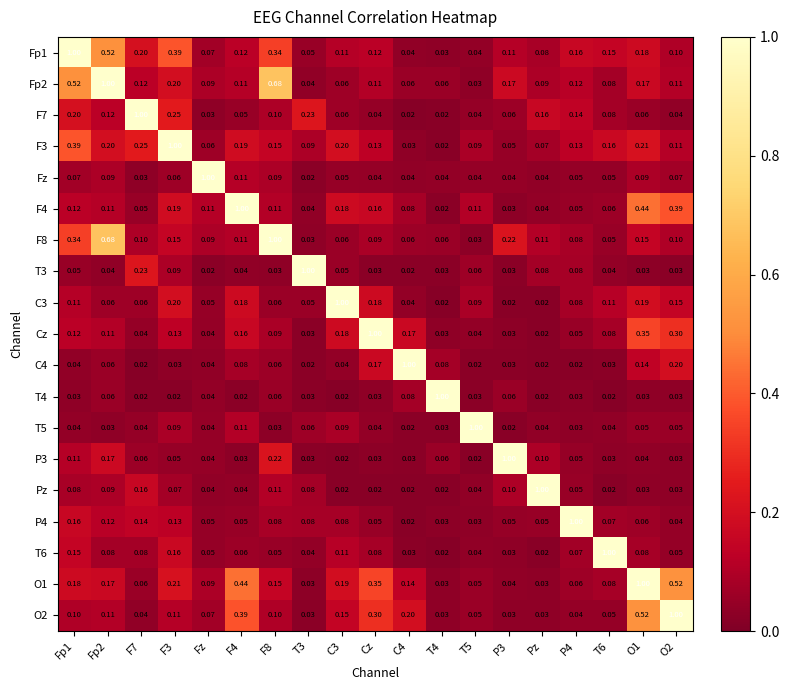

Is the value of T5 at F7 greater than the value of C4 at T4?

No